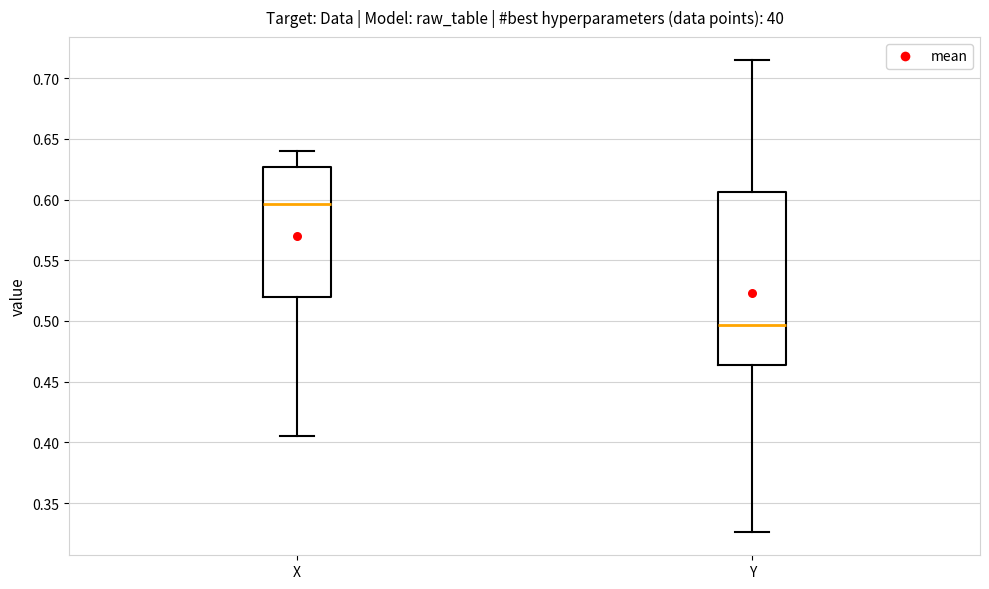

Where does the upper whisker of the box for X end on the y-axis? The values are not printed on the chart, so give them approximately, as read against the axis.

0.640